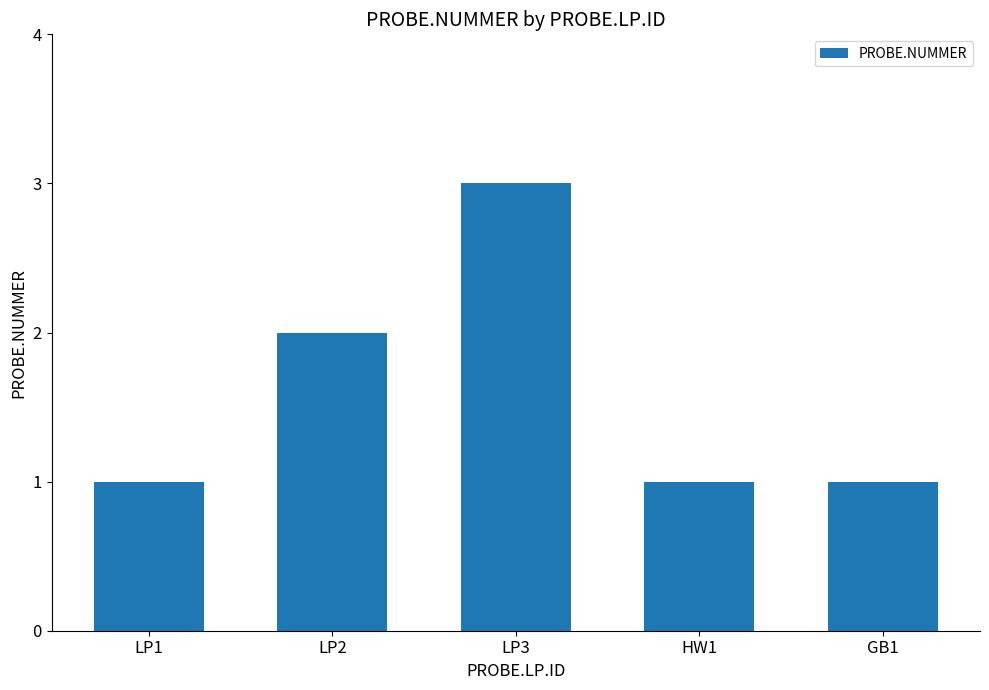

Count the values in the range 1 to 2.

4